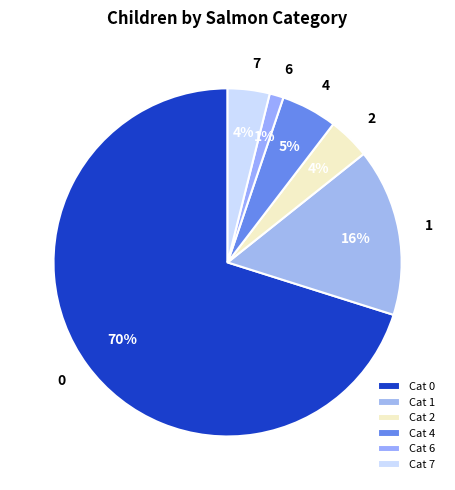

Which has a higher value, 1 or 4?

1